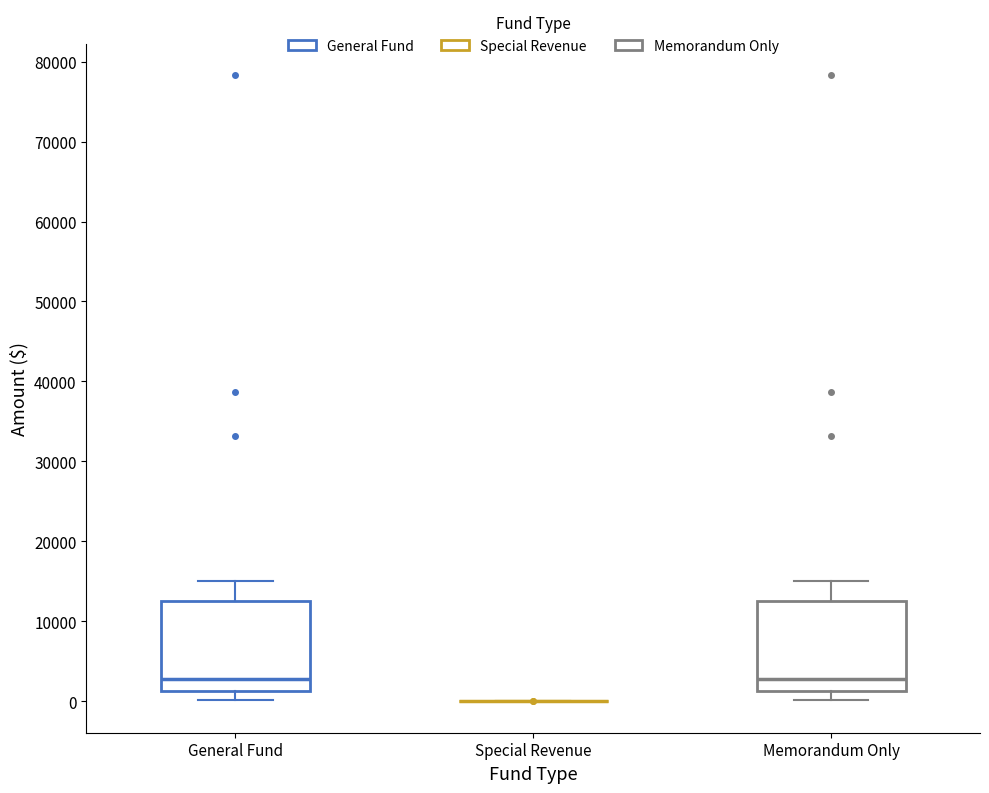

Where is the upper edge of the box for Memorandum Only on the y-axis? The values are not printed on the chart, so give them approximately, as read against the axis.

13000